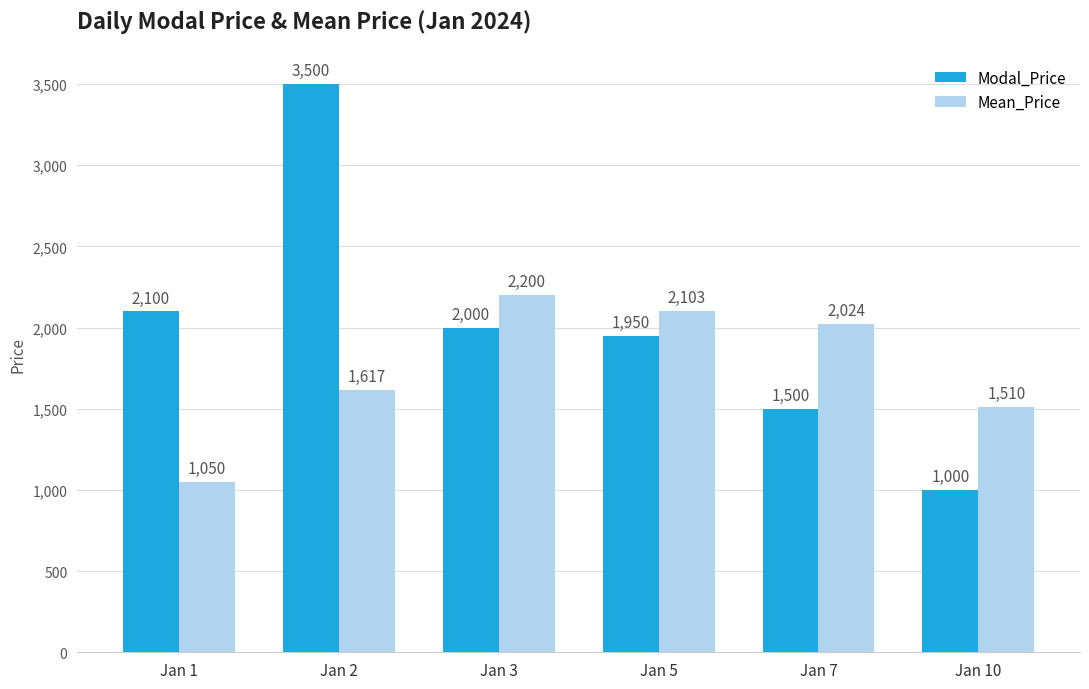

Which series has the widest spread of values?

Modal_Price